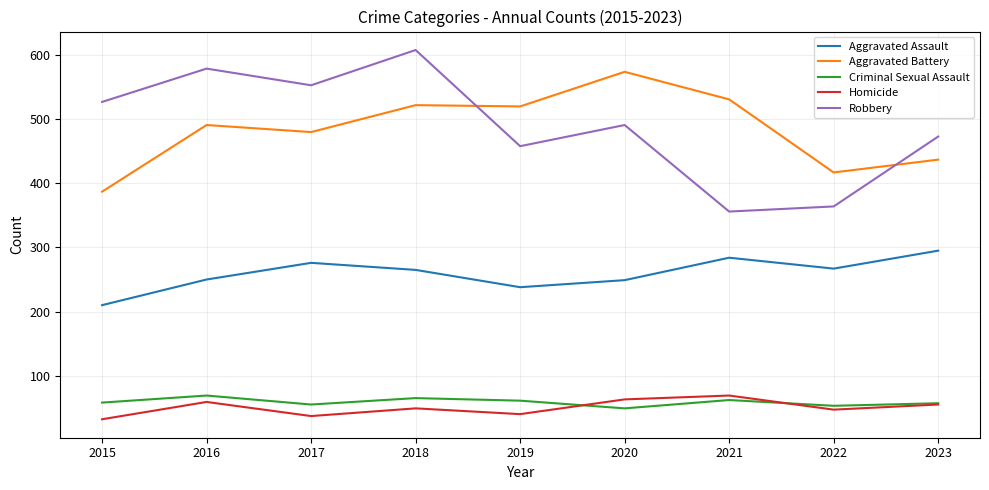

The value of Homicide at 2022 is 78. True or false?

False